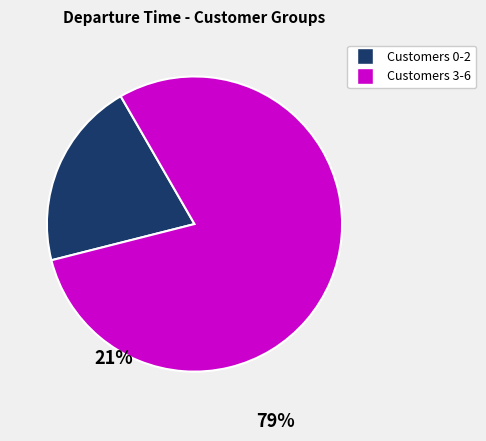

Is there a majority slice in this chart?

Yes